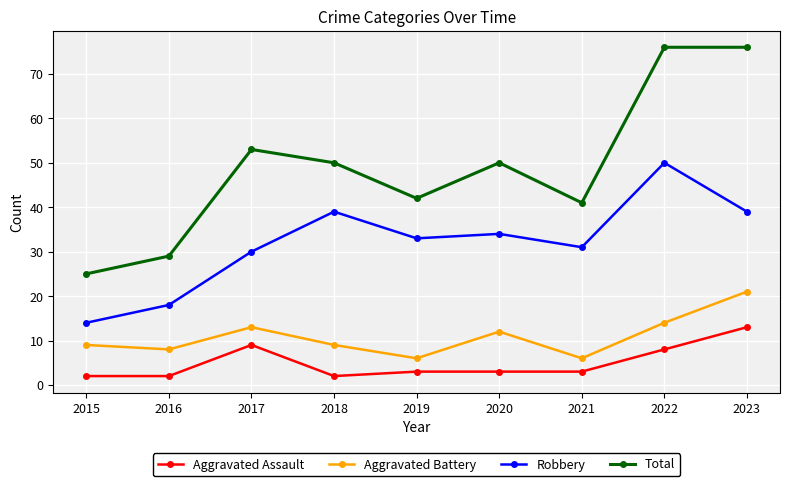

True or false: Aggravated Battery and Robbery cross at least once.

False